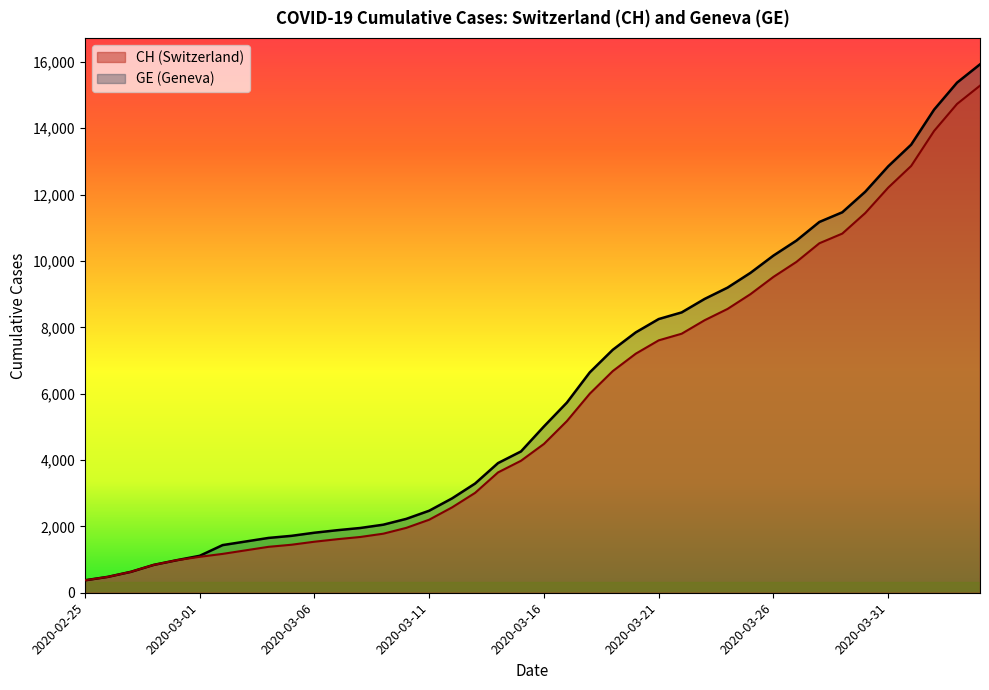

What are all the series names shown in the legend?

CH, GE